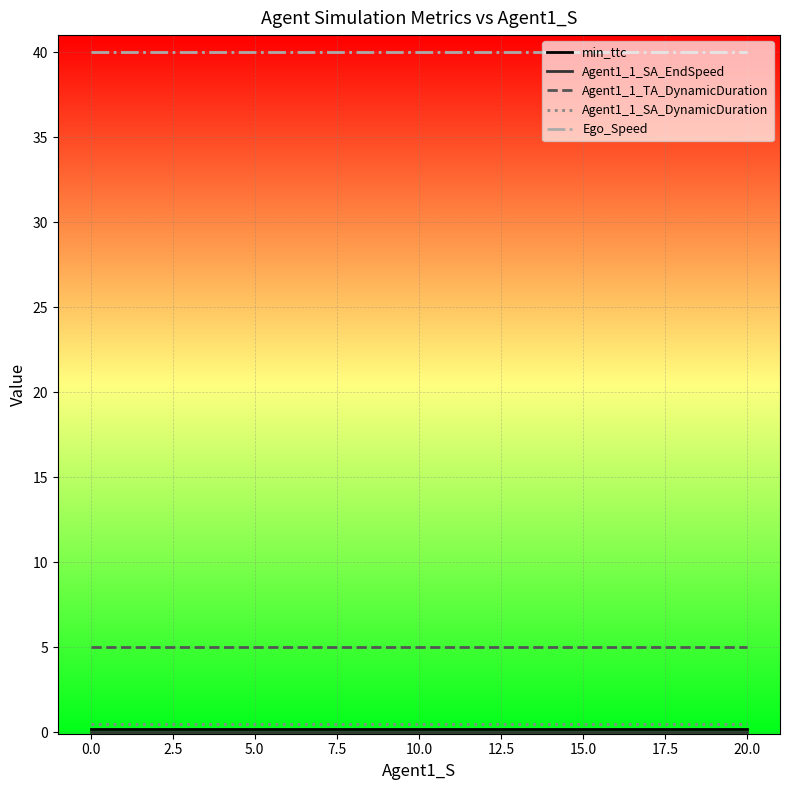

Is this an area chart (filled region under the line)?

No